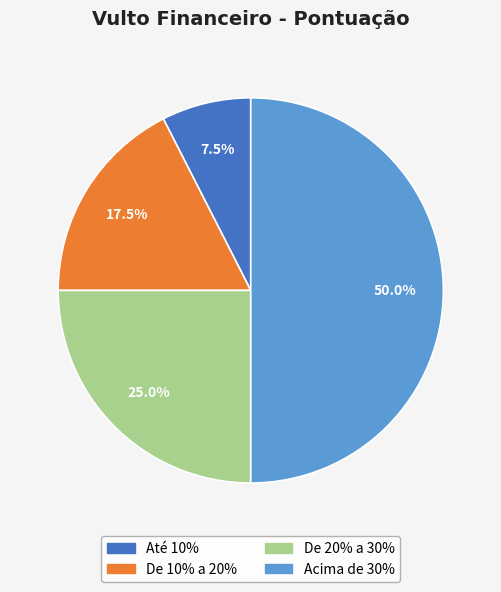

To the nearest percent, what percentage of the pie is Acima de 30%?

50%